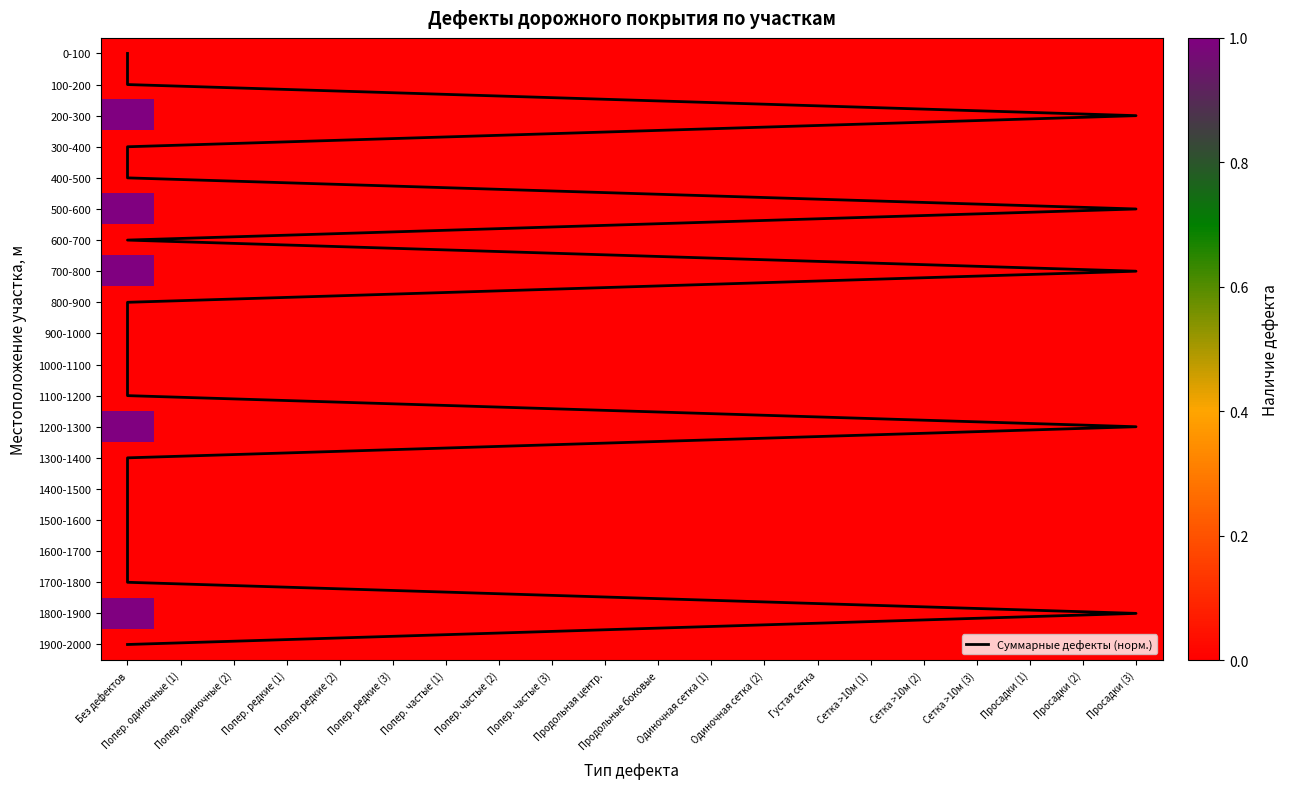

Which series has the widest spread of values?

Суммарные дефекты (норм.)